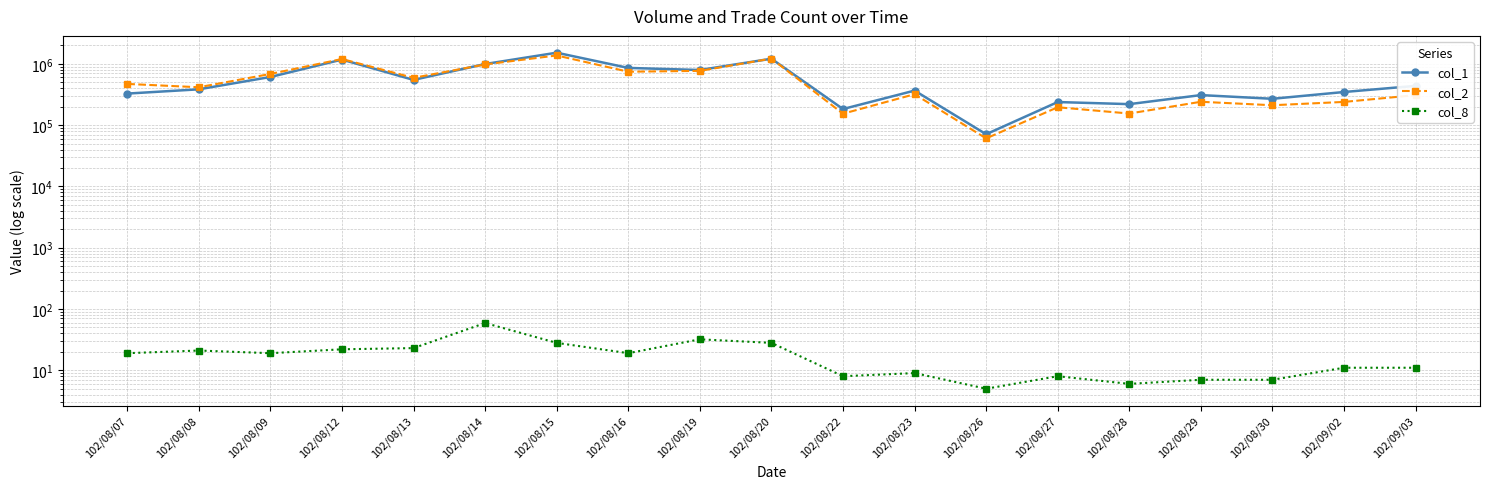

What is the value of the col_2 point at the 17th from the left?

211060